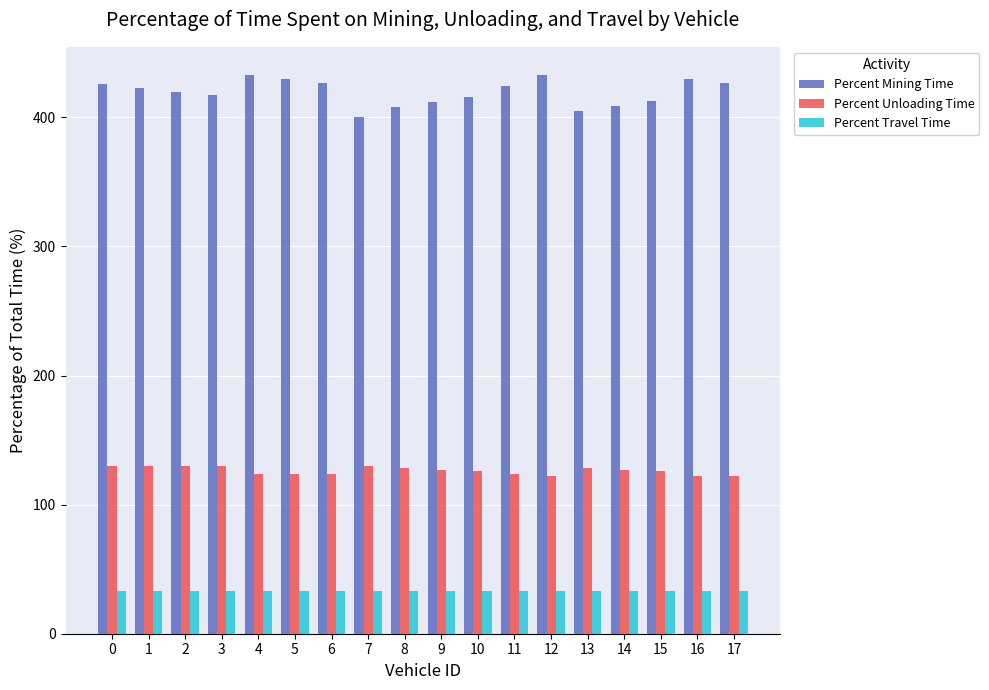

Which series has the widest spread of values?

Percent Mining Time